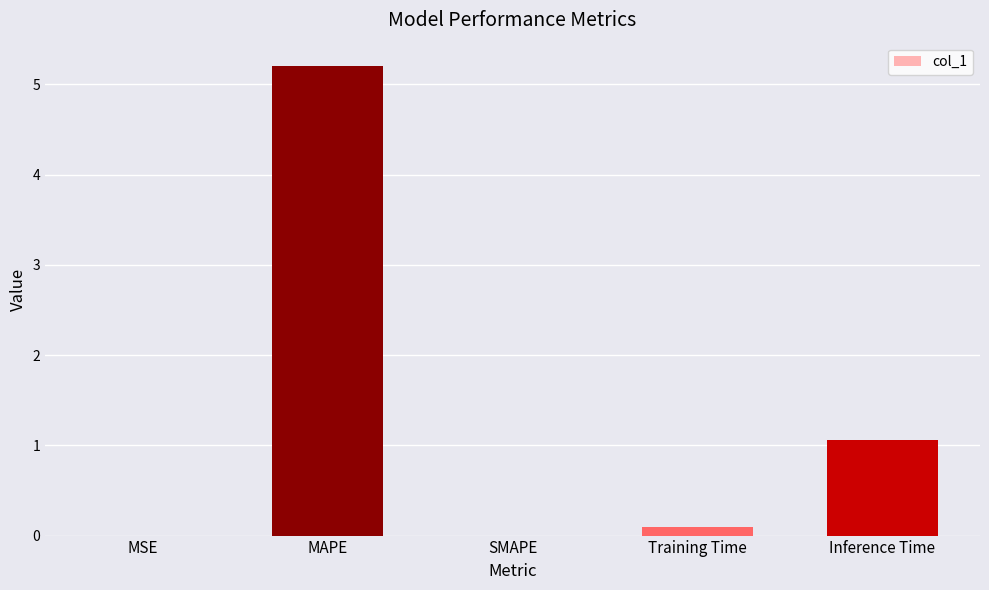

What is the maximum value shown in the chart?

5.2